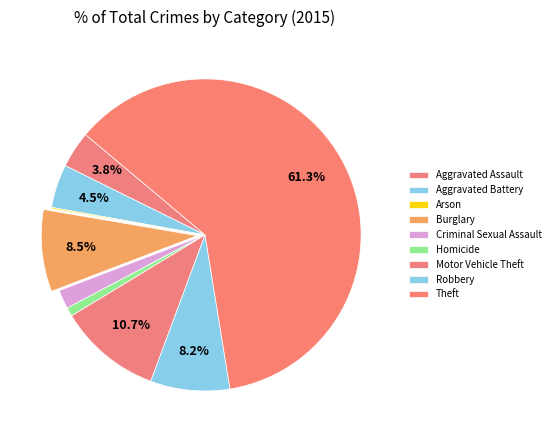

To the nearest percent, what percentage of the pie is Criminal Sexual Assault?

2%